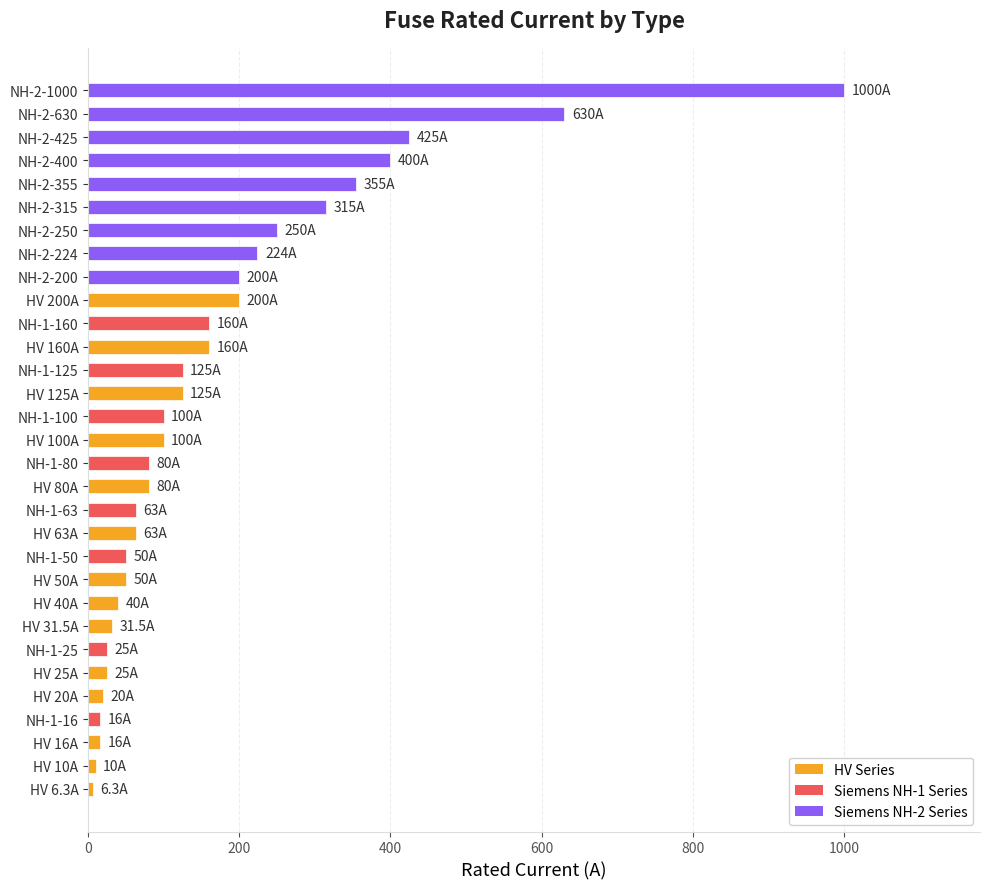

Between HV 100A and NH-2-400, which is larger?

NH-2-400